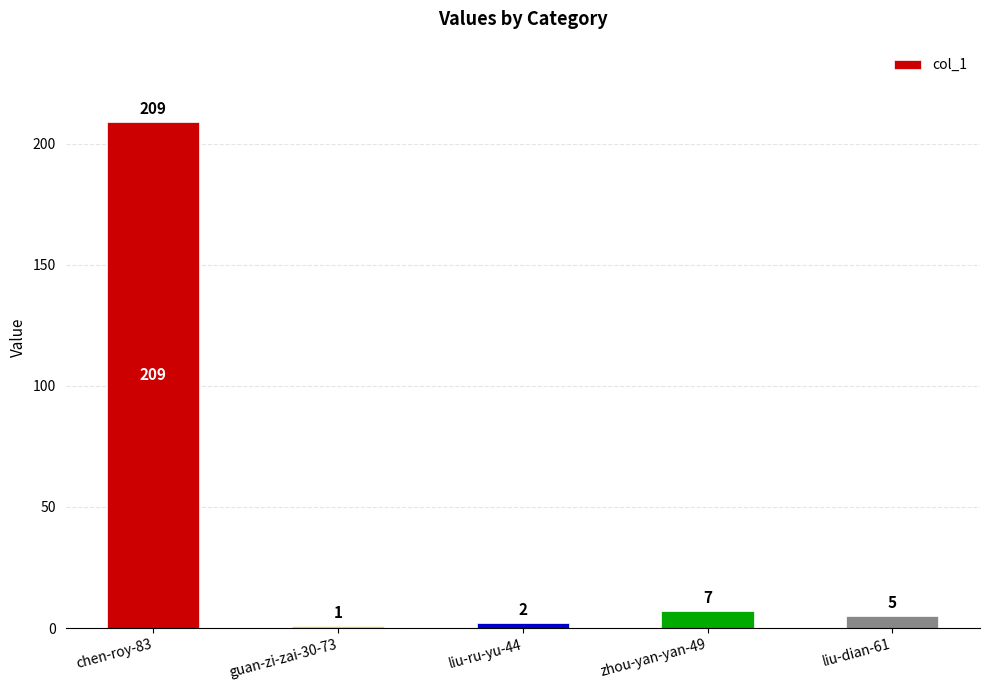

Are the bars horizontal?

No